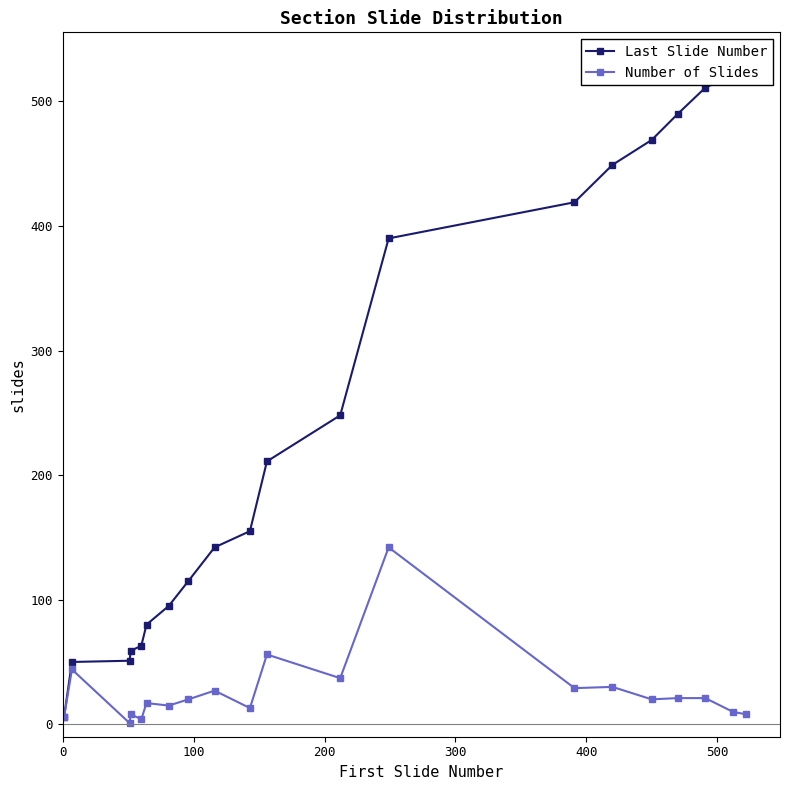

What is the highest value of the Number of Slides series?

142